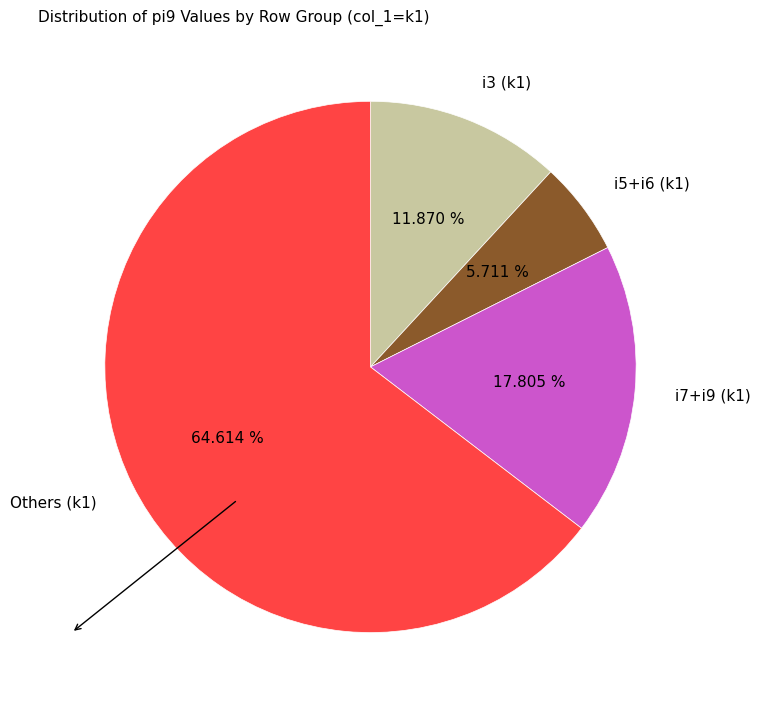

Which has a higher value, i3 (k1) or i7+i9 (k1)?

i7+i9 (k1)